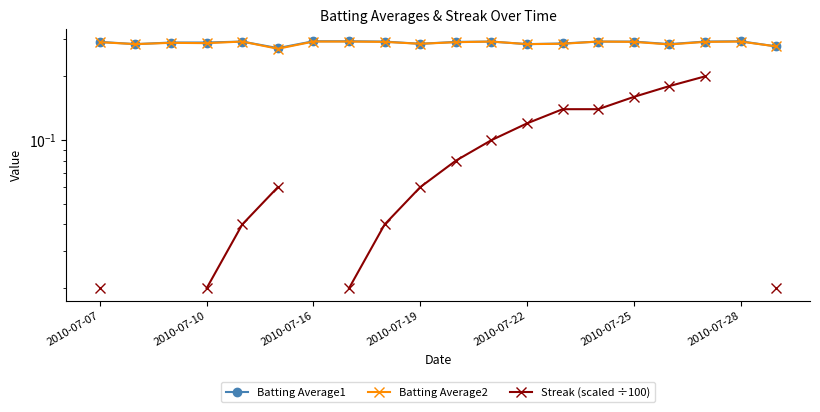

Which series has the largest total across all categories?

Batting Average1